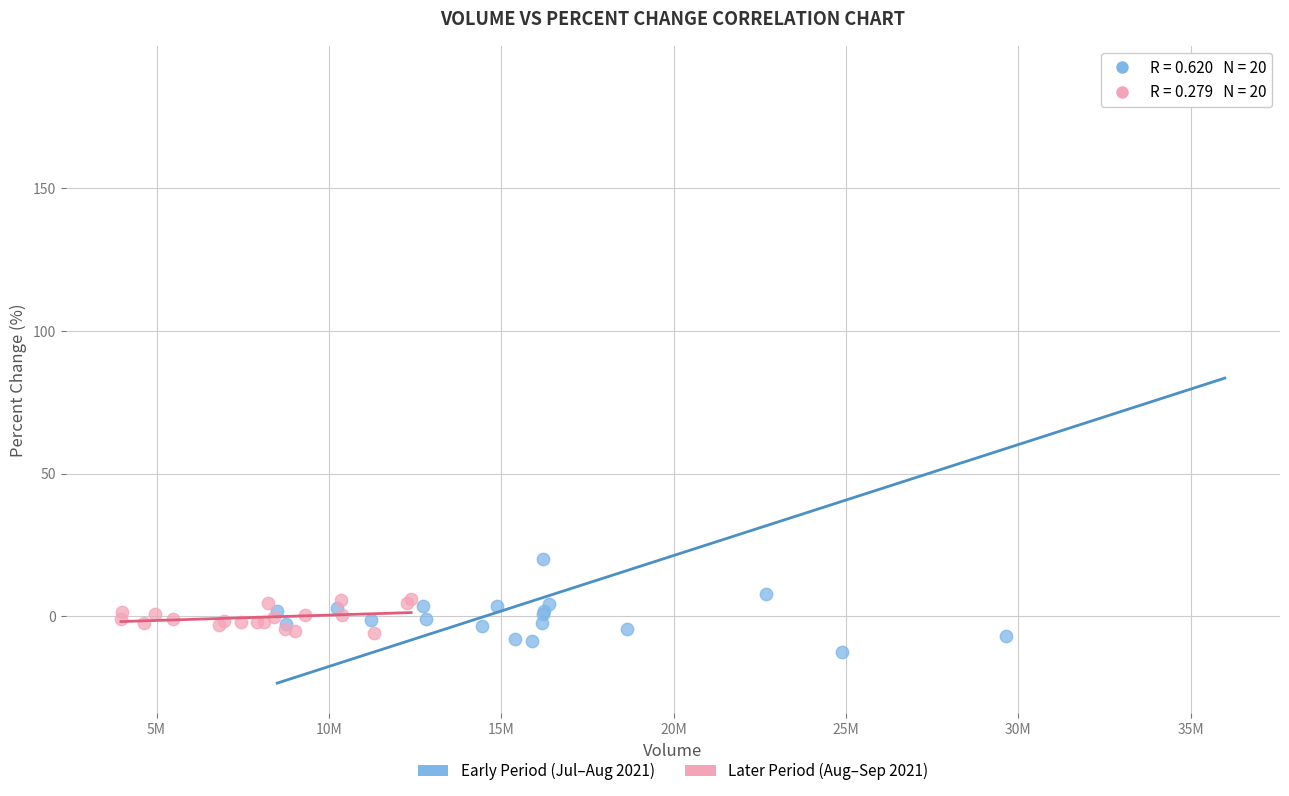

Which series contains the highest Y value?

Early Period (Jul–Aug 2021)